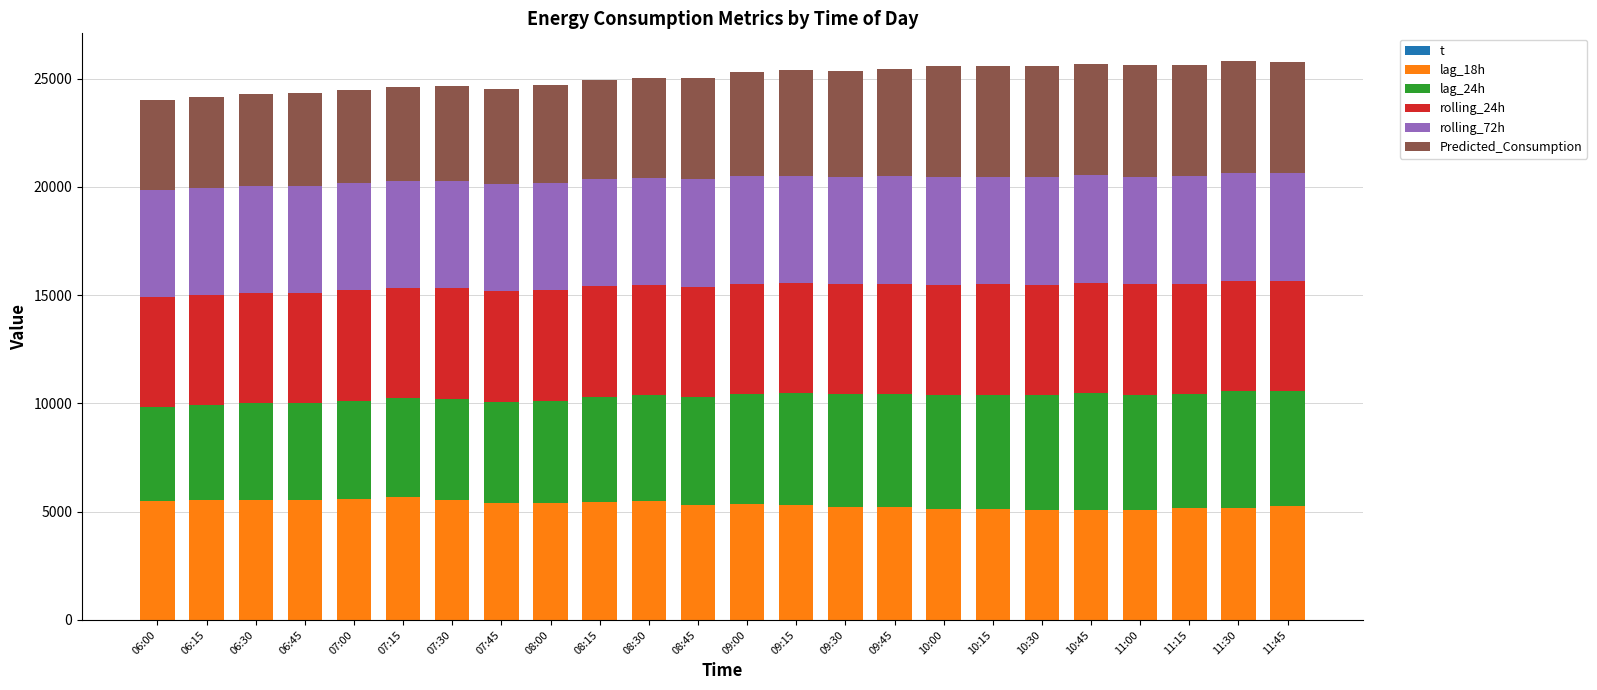

What are all the series names shown in the legend?

t, lag_18h, lag_24h, rolling_24h, rolling_72h, Predicted_Consumption